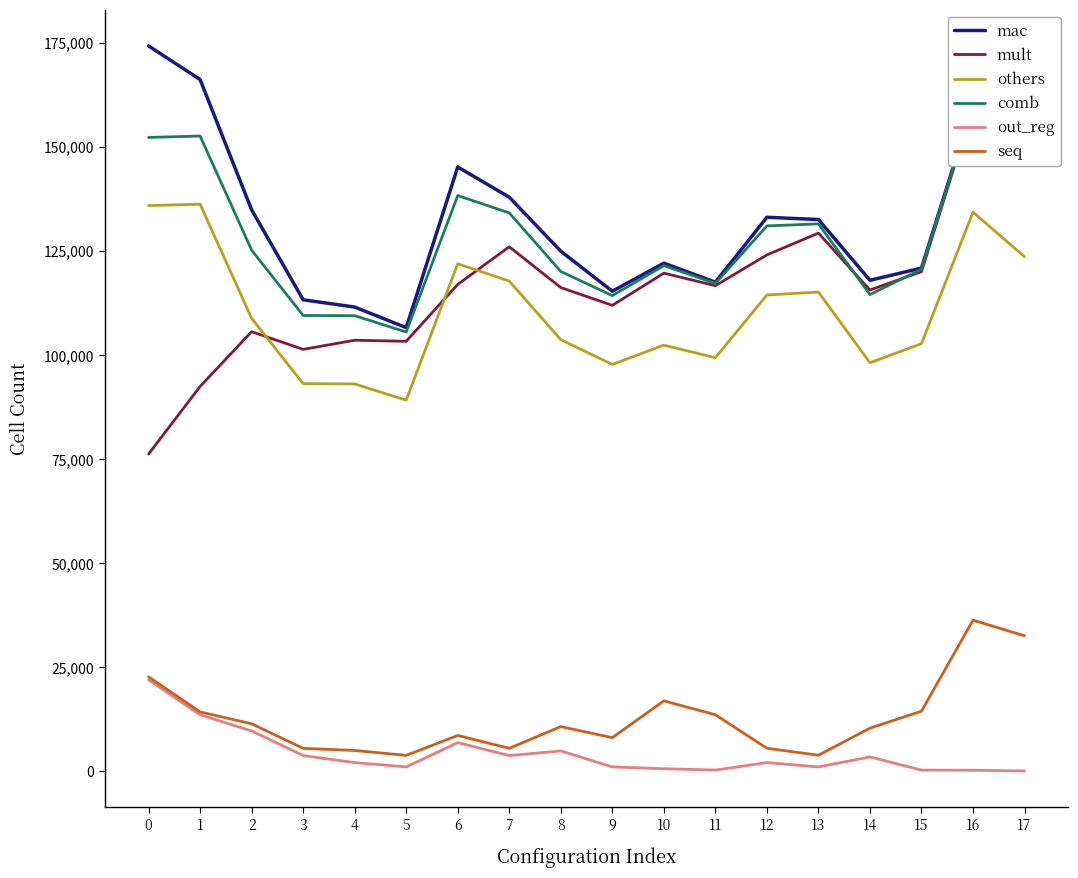

Reading left to right, what are all the values shown in this chart?

mac: 174251	166164	134868	113262	111518	106572	145169	137909	124939	115311	122068	117489	133086	132544	117948	120875	160306	146717
mult: 76210	92443	105601	101348	103545	103294	116953	126001	116196	111922	119662	116651	124042	129280	115604	120023	159654	146435
others: 135891	136220	108805	93109	93050	89144	121914	117756	103686	97727	102369	99347	114414	115120	98132	102721	134323	123602
comb: 152271	152600	125185	109489	109442	105524	138294	134136	120066	114261	121462	117205	131011	131500	114512	120592	160069	146638
out_reg: 21980	13564	9683	3773	2076	1048	6875	3773	4873	1050	606	284	2075	1044	3436	283	237	79
seq: 22681	14258	11409	5500	4999	3808	8602	5500	10731	8069	16910	13574	5530	3850	10350	14428	36297	32545